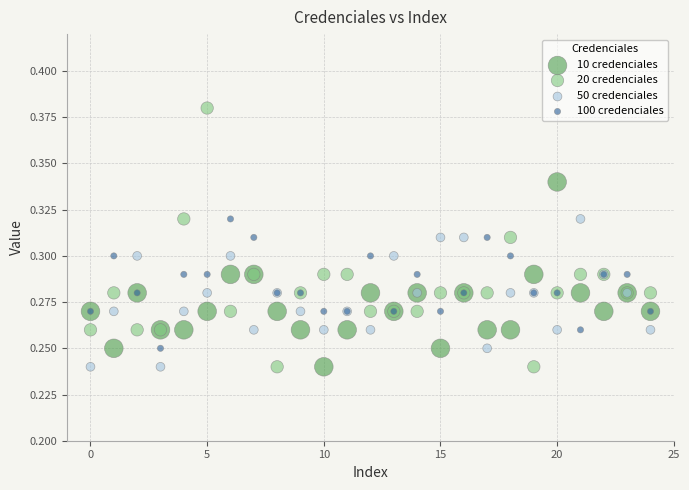

Which series has the widest spread of Y values?

20 credenciales